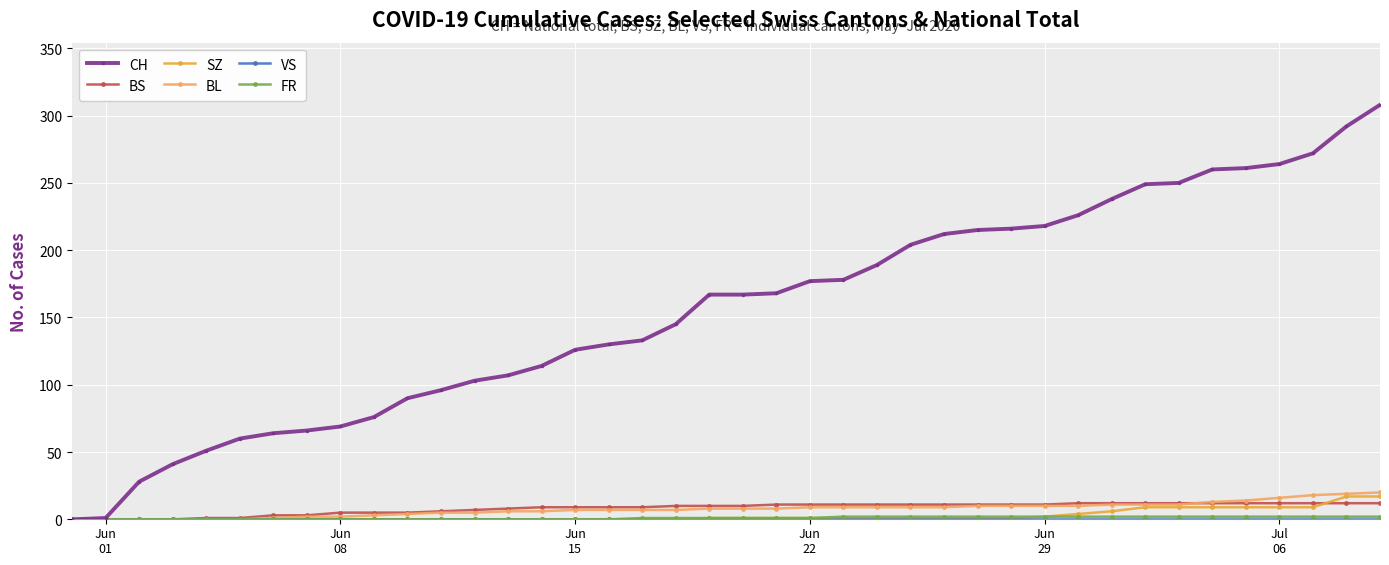

What is the value of the BS point at the 23rd from the left?

11